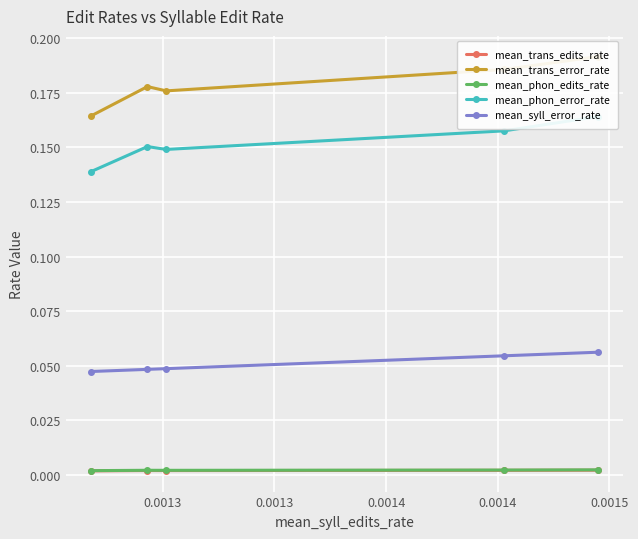

Is this an area chart (filled region under the line)?

No